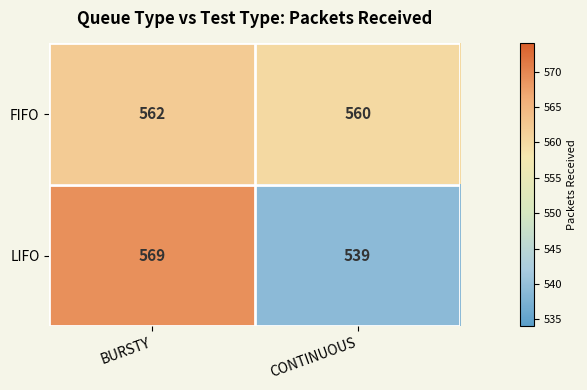

Count the number of data series in this chart.

2